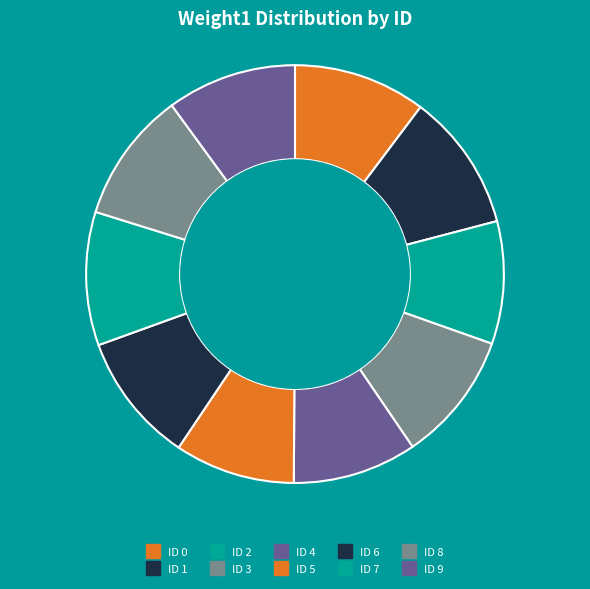

Count the number of slices in the pie.

10